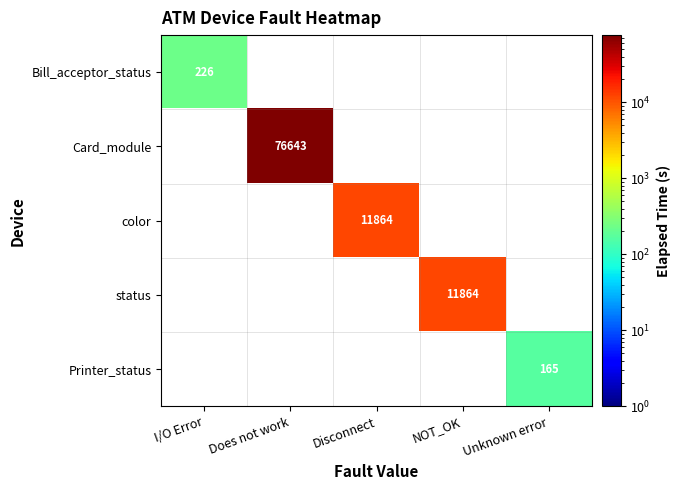

The Card_module series shows 105735 at Does not work. True or false?

False